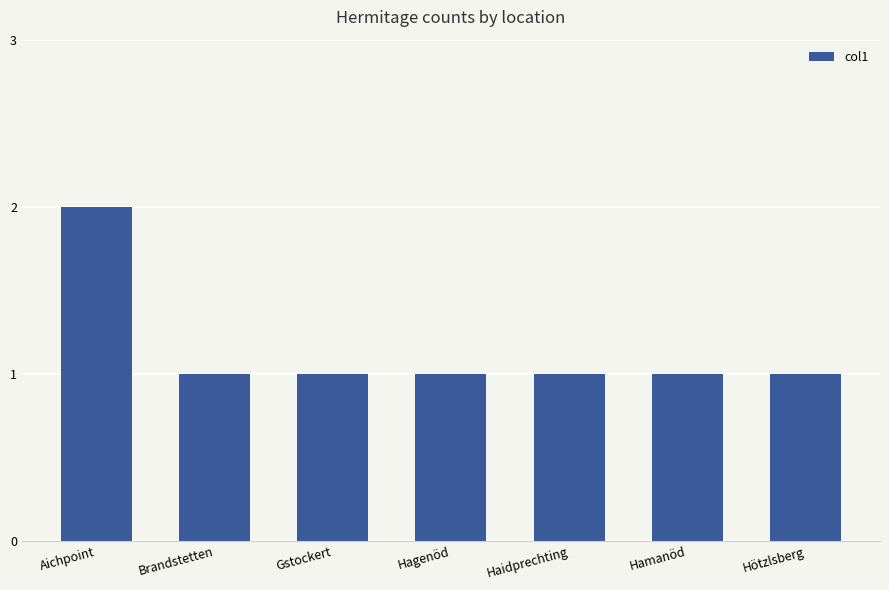

Reading left to right, list all the values displayed in this chart.

2	1	1	1	1	1	1